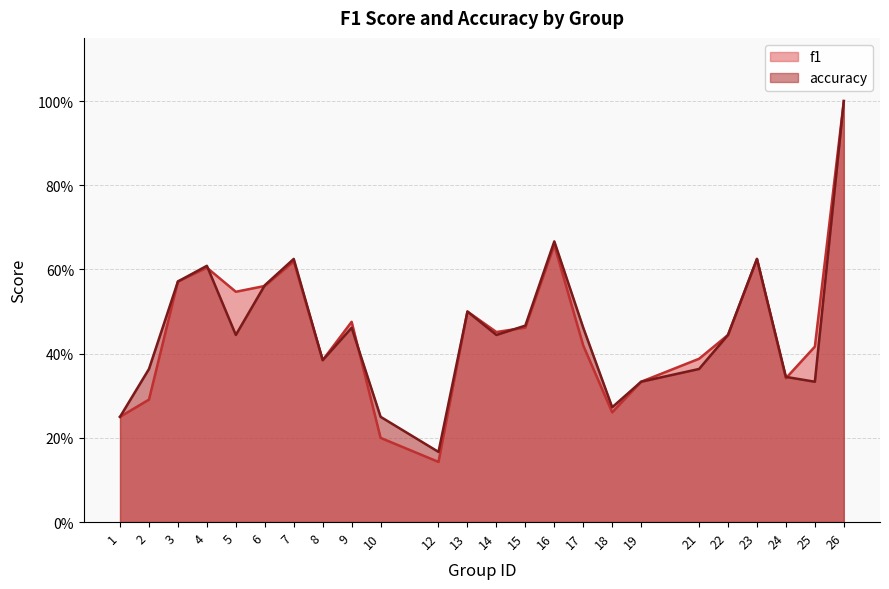

Rank the series at 6 from highest to lowest value.

accuracy, f1